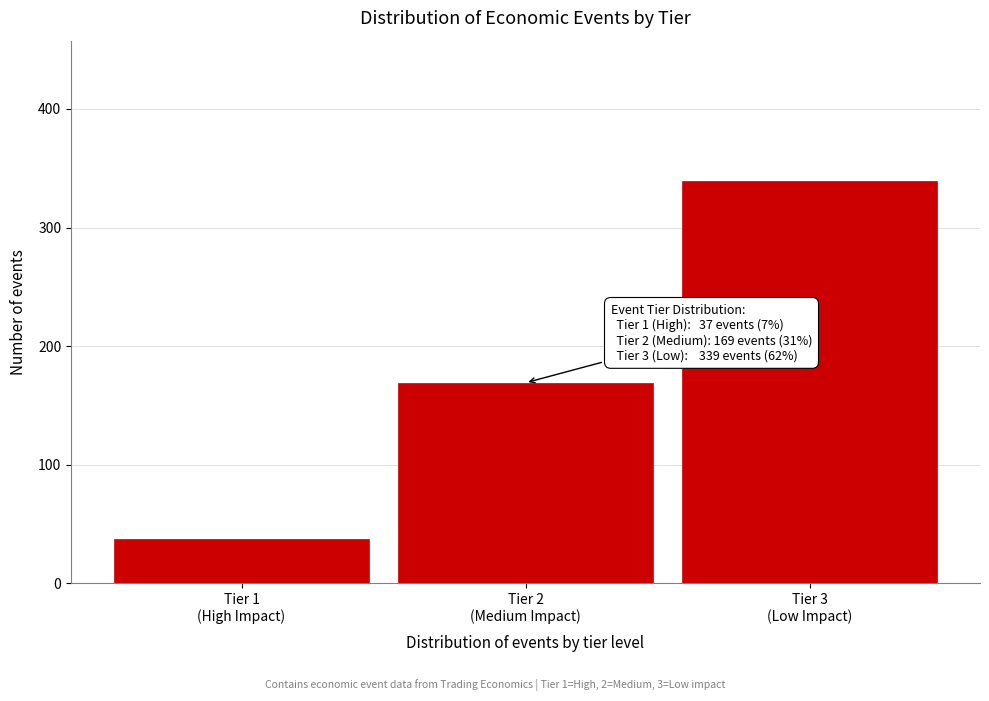

Reading right to left, transcribe all the data shown in this chart.

339	169	37